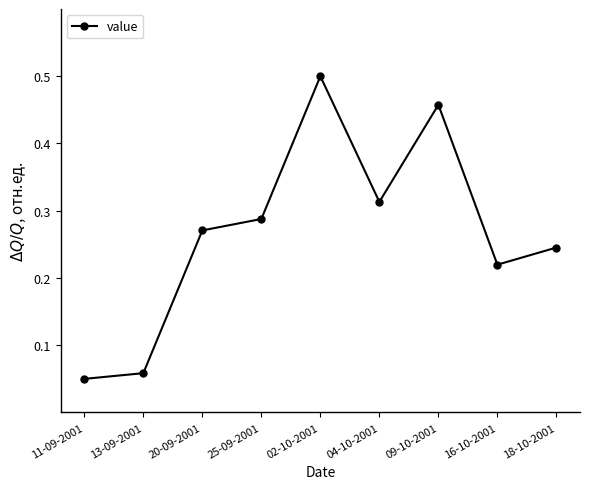

Count the values in the range 0 to 1.

9